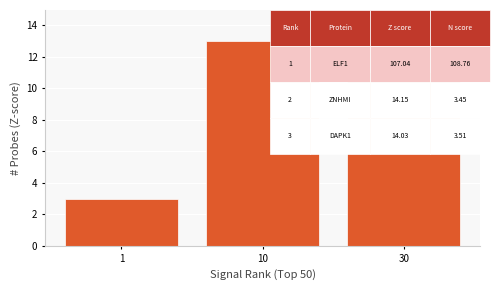

Reading left to right, what are all the values shown in this chart?

1=3	10=13	30=11